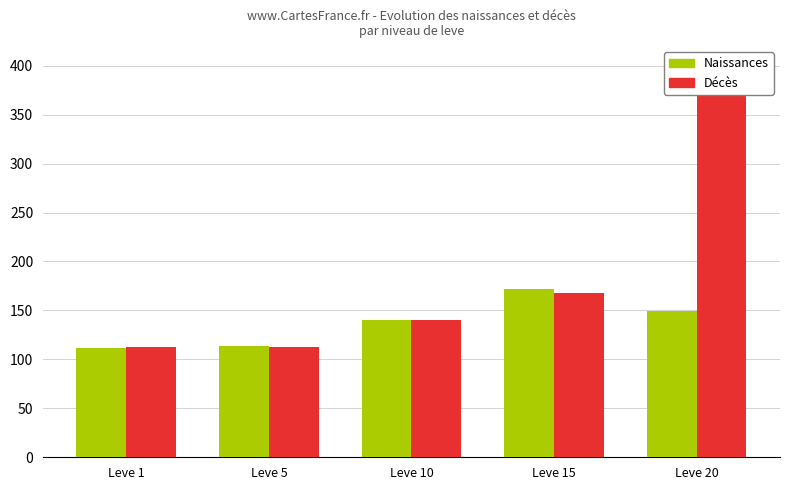

Are the bars horizontal?

No